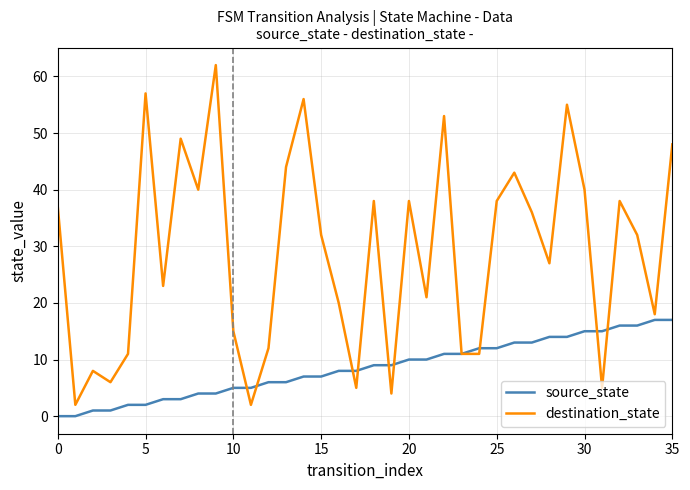

Which series has the largest total across all categories?

destination_state